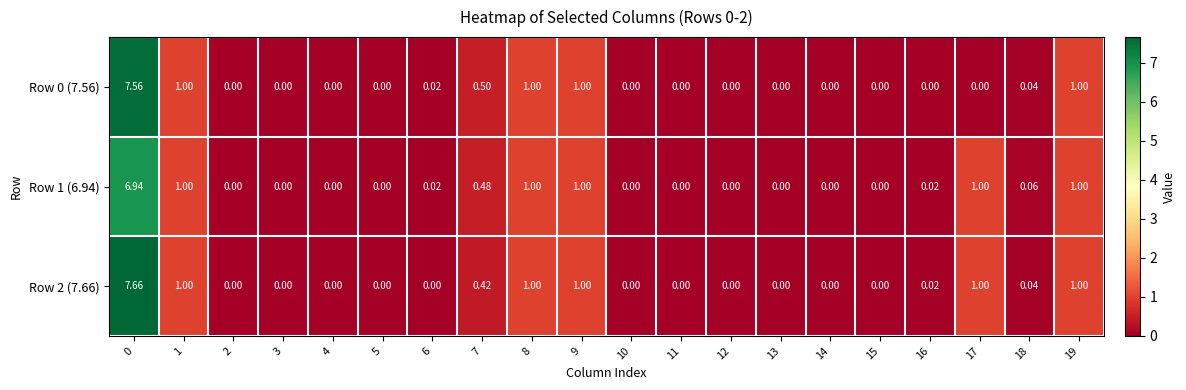

Is the value of Row 1 (6.94) at 4 greater than the value of Row 2 (7.66) at 17?

No